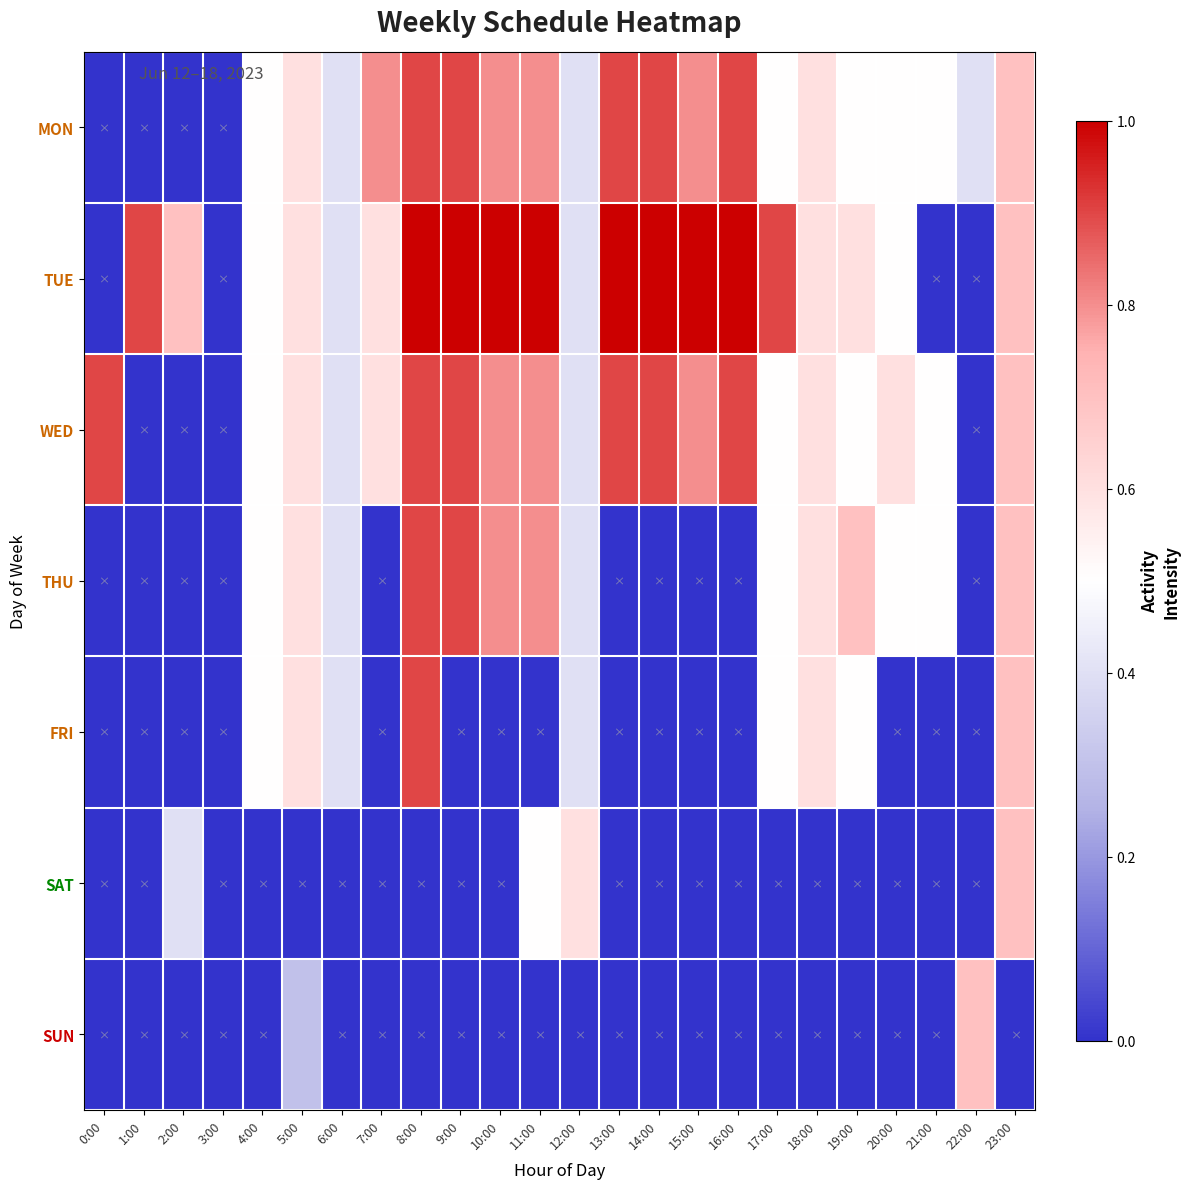

Which label corresponds to the smallest value in the chart?

0:00